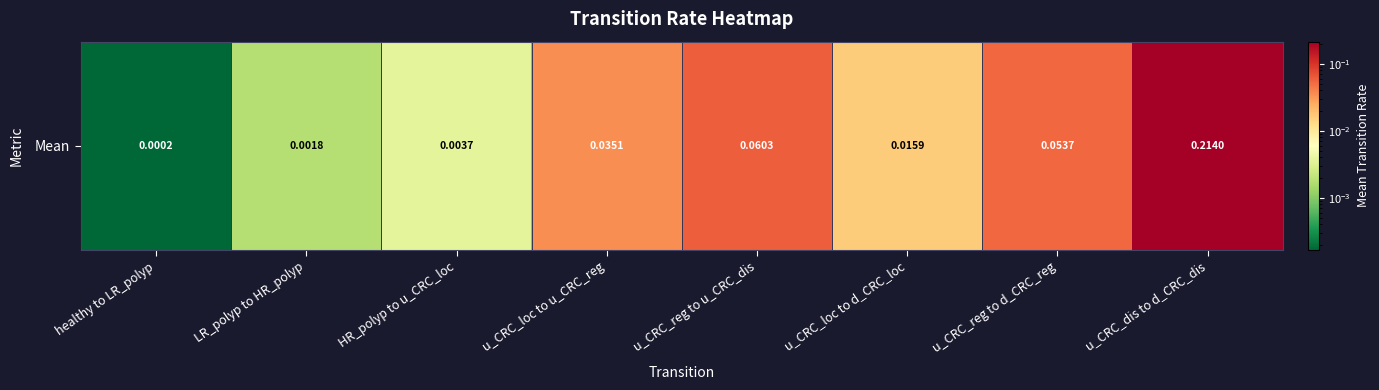

Reading right to left, transcribe all the data shown in this chart.

0.2	0.1	0.0	0.1	0.0	0.0	0.0	0.0